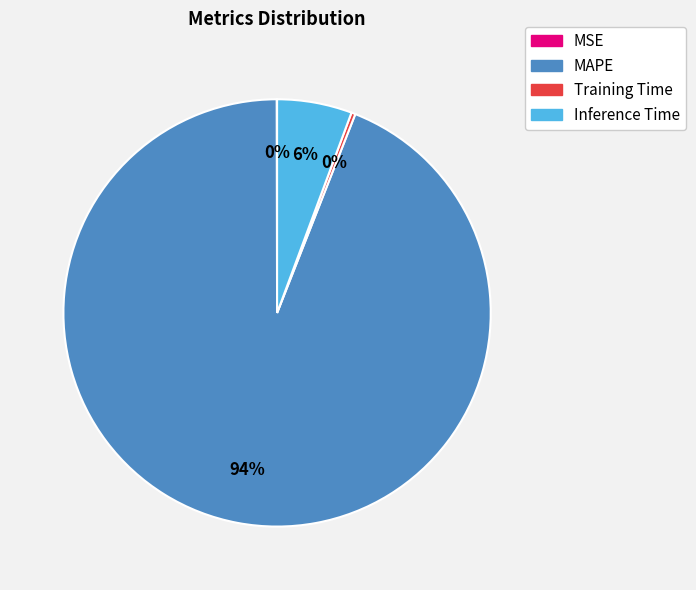

To the nearest percent, what is the average slice percentage?

25%